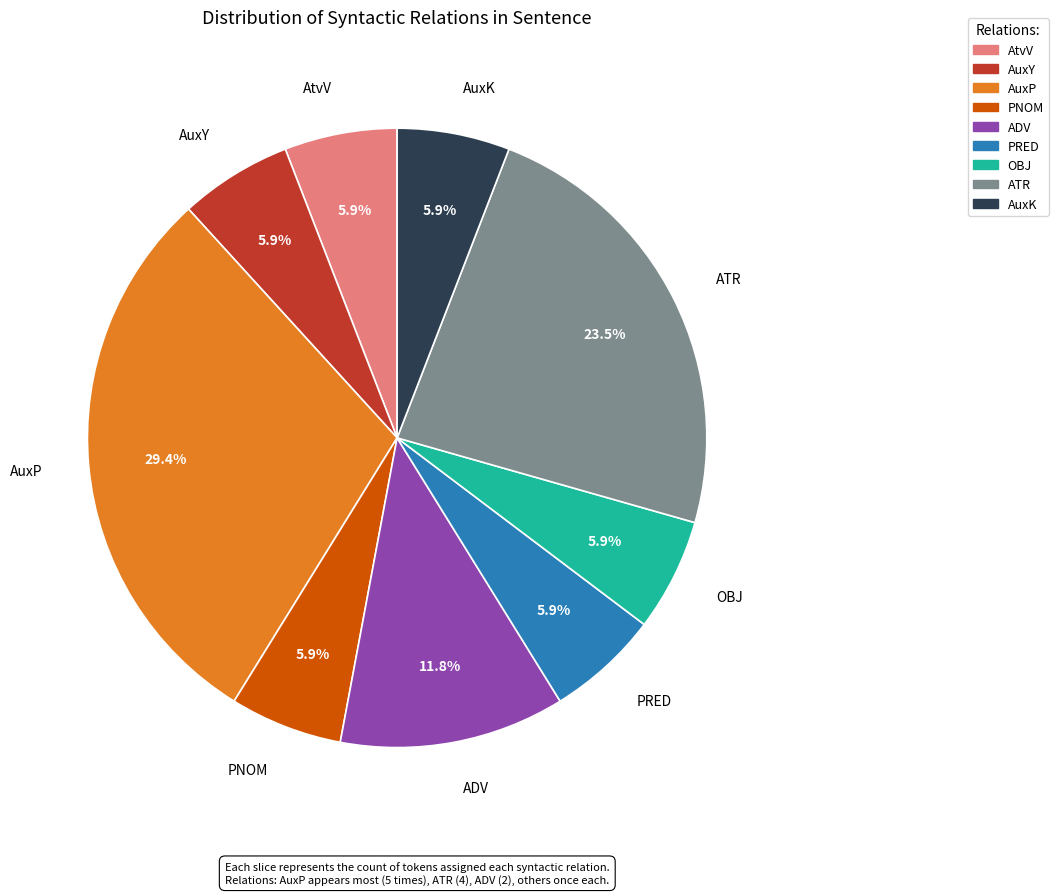

Is there a majority slice in this chart?

No